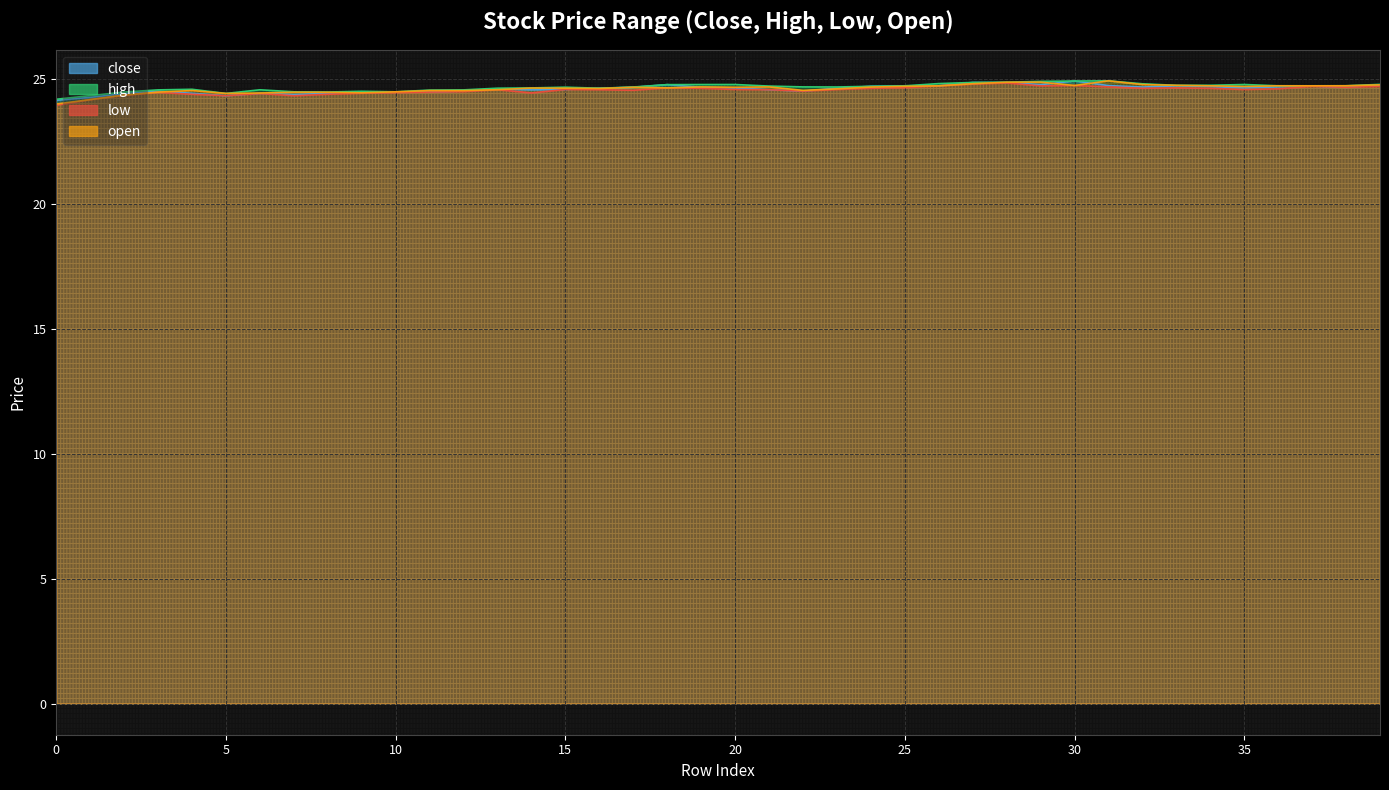

How many high values are between 24 and 25?

40